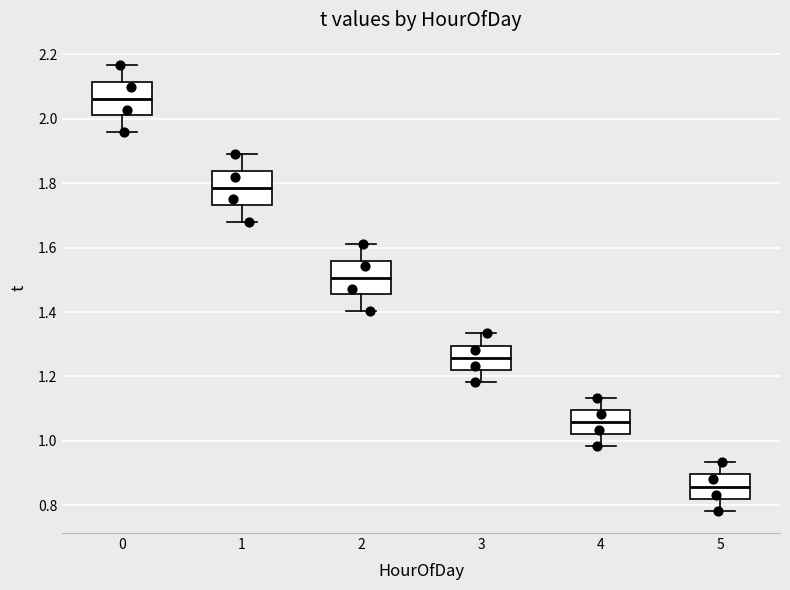

Which box has the highest median line?

0